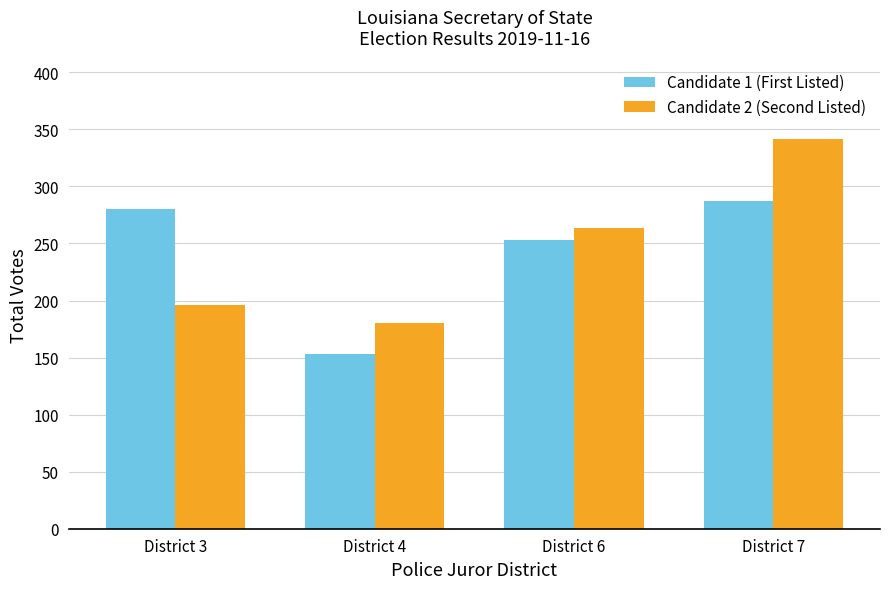

Is it true that Candidate 2 (Second Listed) equals 544 at District 7?

False